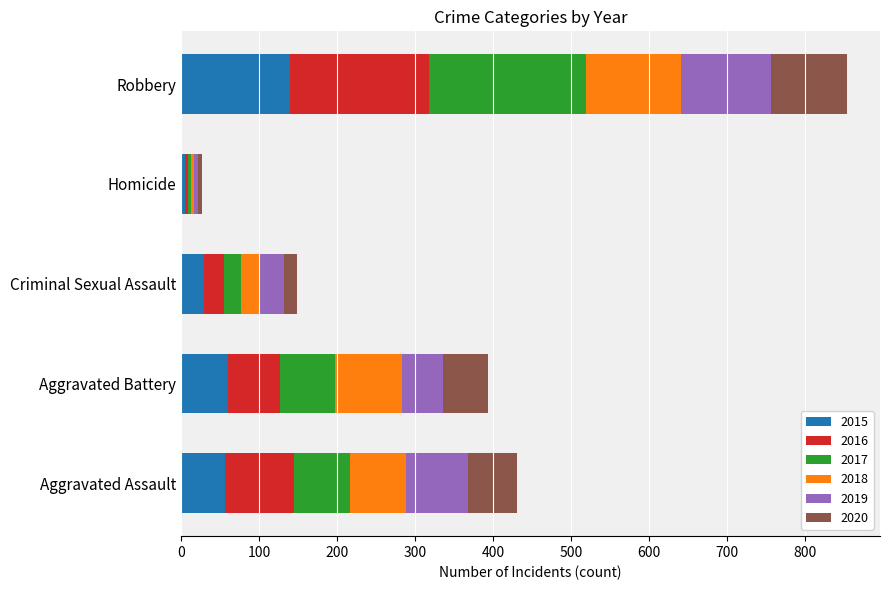

What is the average value of the 2015 series?

58